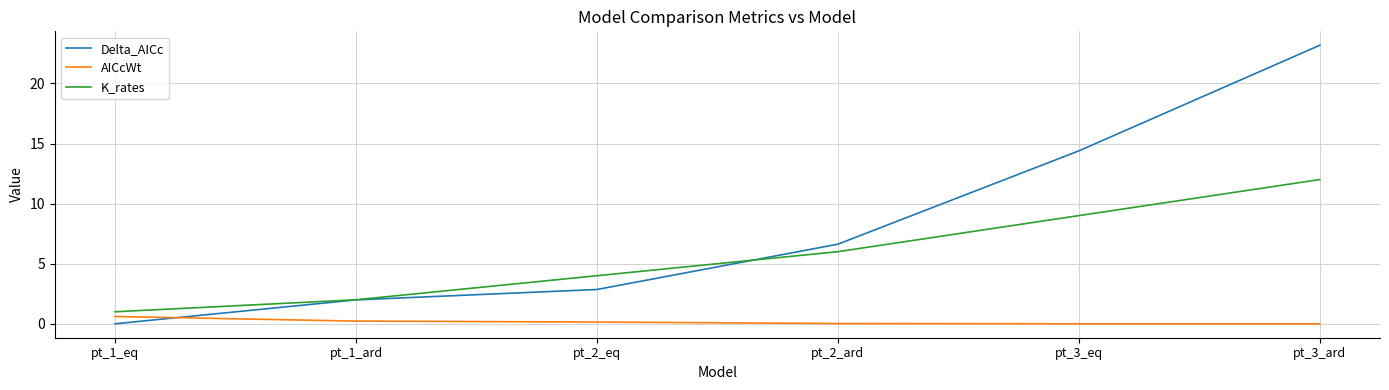

The value of Delta_AICc at pt_1_eq is -11.8. True or false?

False